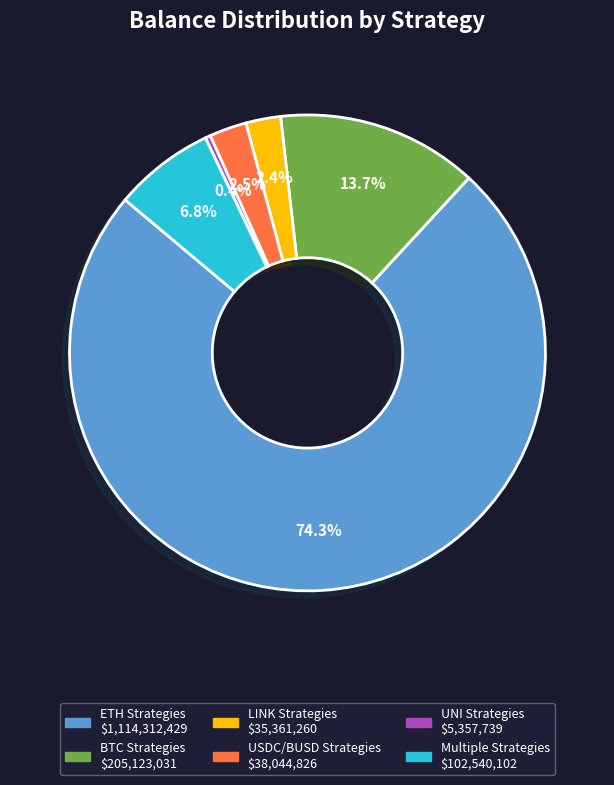

Is there a majority slice in this chart?

Yes